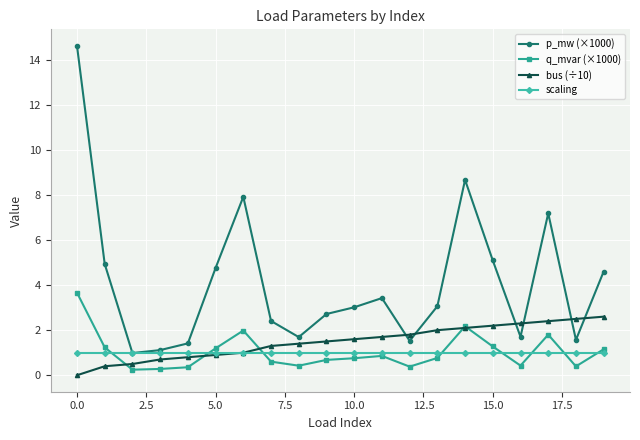

List the series in order of their peak value, highest first.

p_mw (×1000), q_mvar (×1000), bus (÷10), scaling